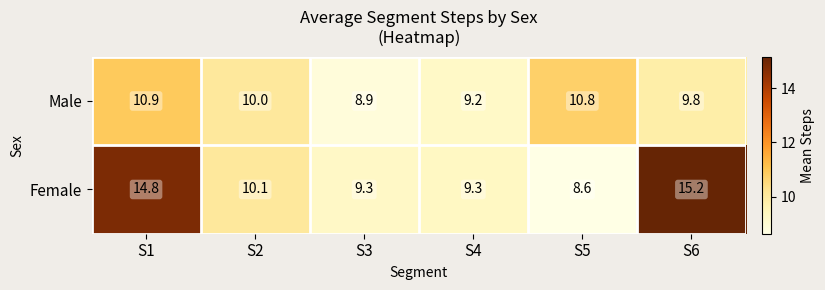

Reading right to left, what are all the values shown in this chart?

Male: S6=9.8	S5=10.8	S4=9.2	S3=8.9	S2=10.0	S1=10.9
Female: S6=15.2	S5=8.6	S4=9.3	S3=9.3	S2=10.1	S1=14.8